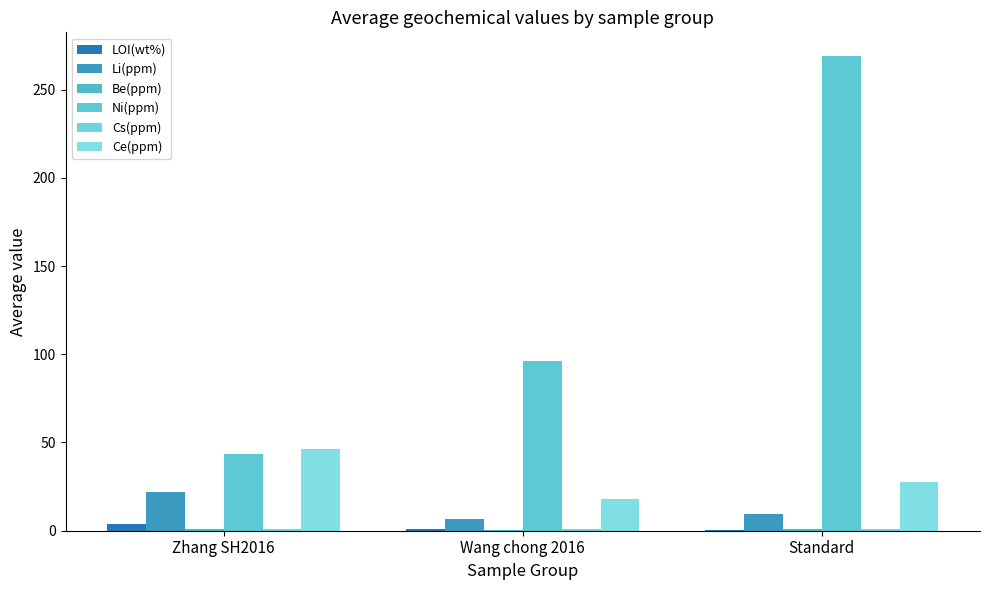

At which category is the sum across all series the highest?

Standard